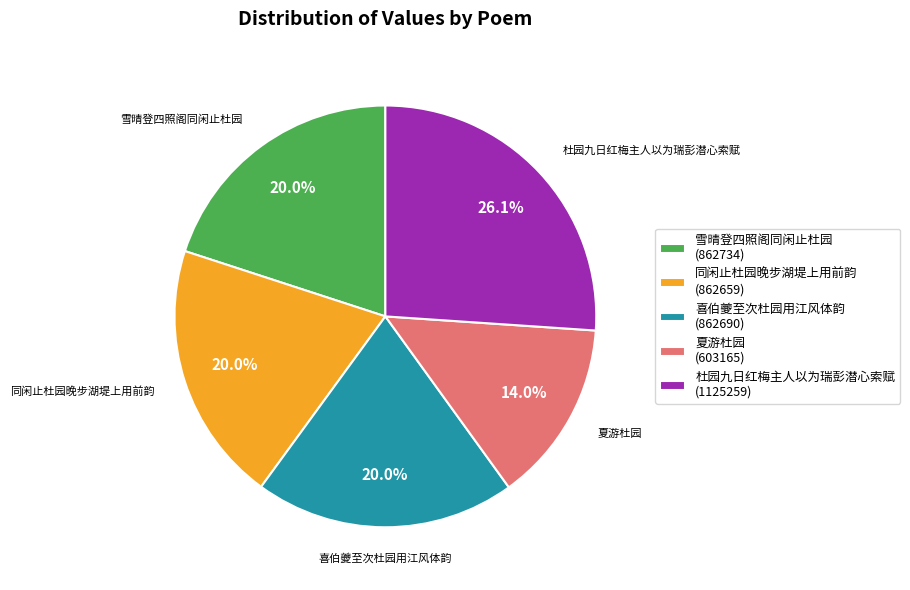

What percentage do 夏游杜园 (603165) and 同闲止杜园晚步湖堤上用前韵 (862659) together represent?

34.0%